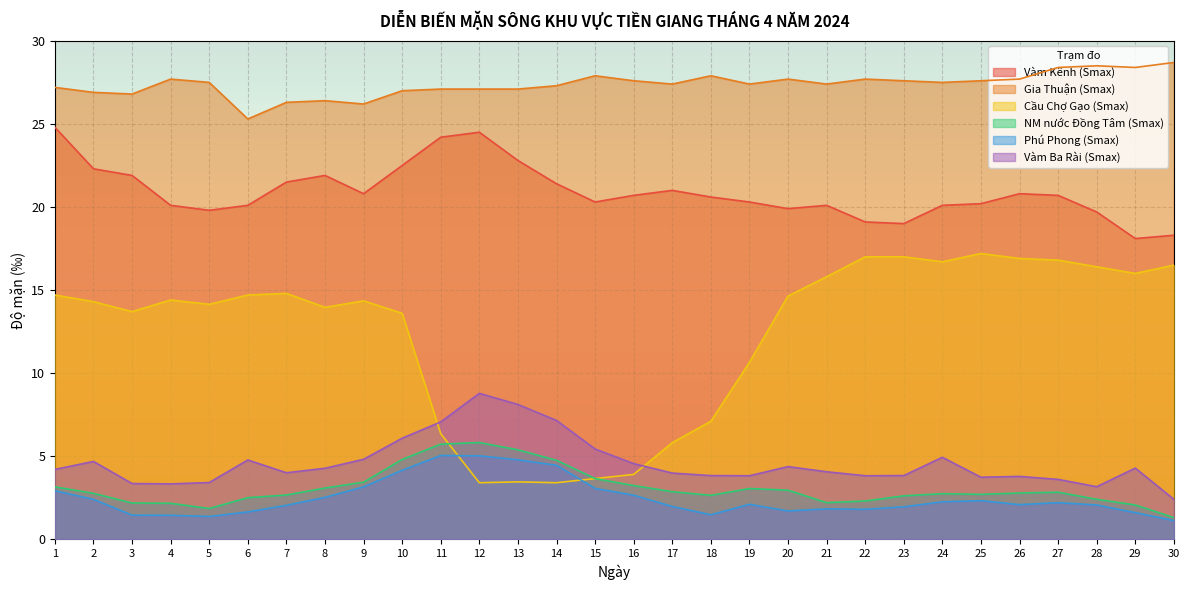

At which label is Gia Thuận (Smax) closest to 27?

10